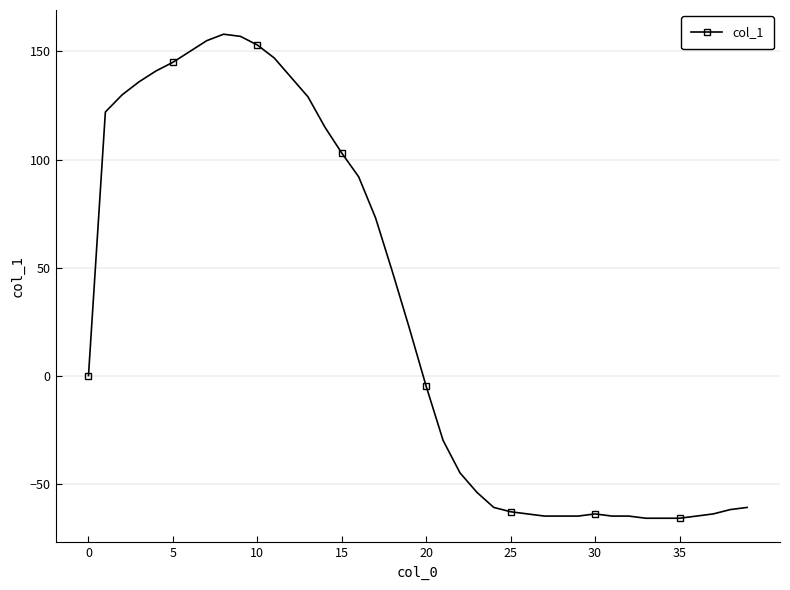

True or false: there are more than 1 points higher than both neighbors.

True